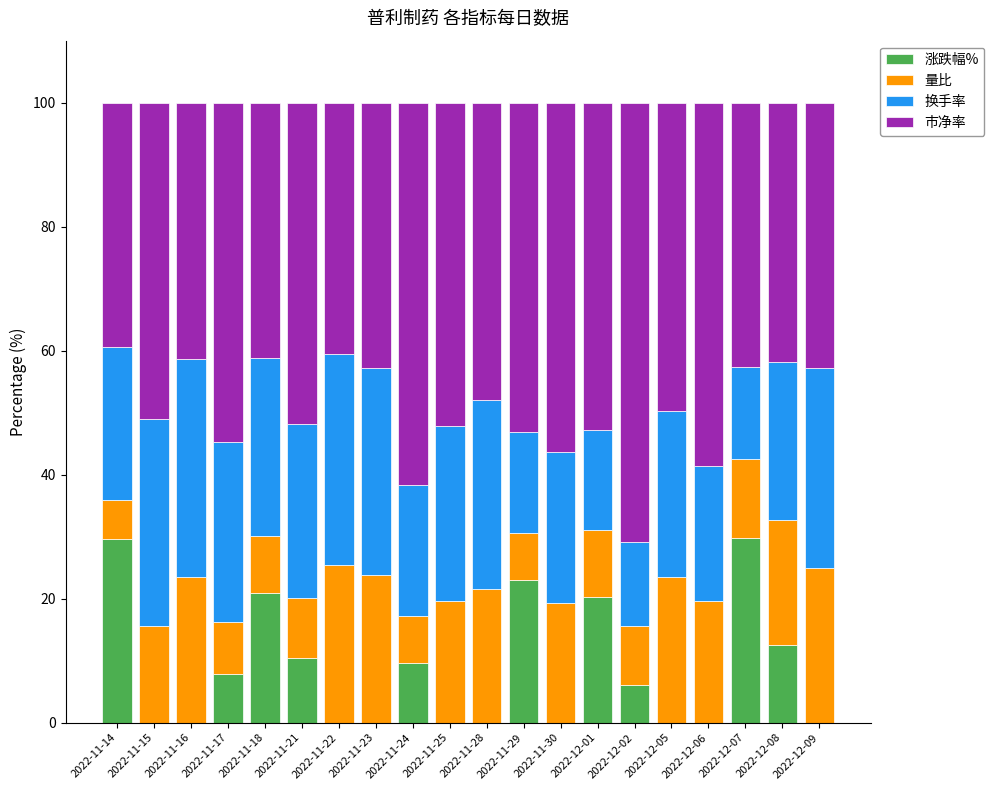

True or false: 涨跌幅% has a value of 31.0 at 2022-11-18.

False